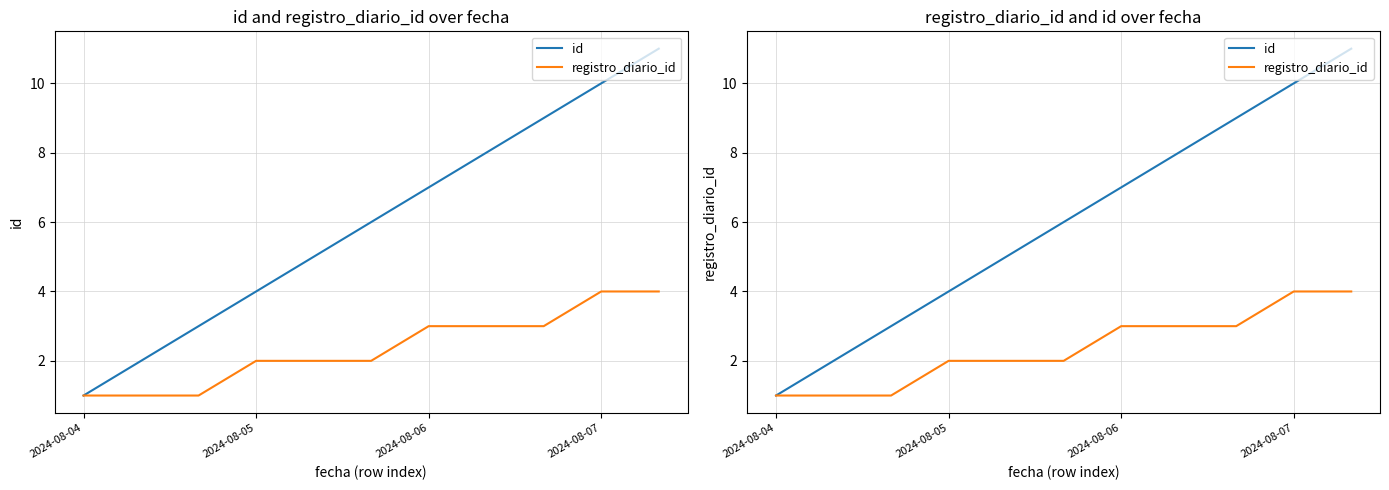

True or false: id and registro_diario_id cross at least once.

False